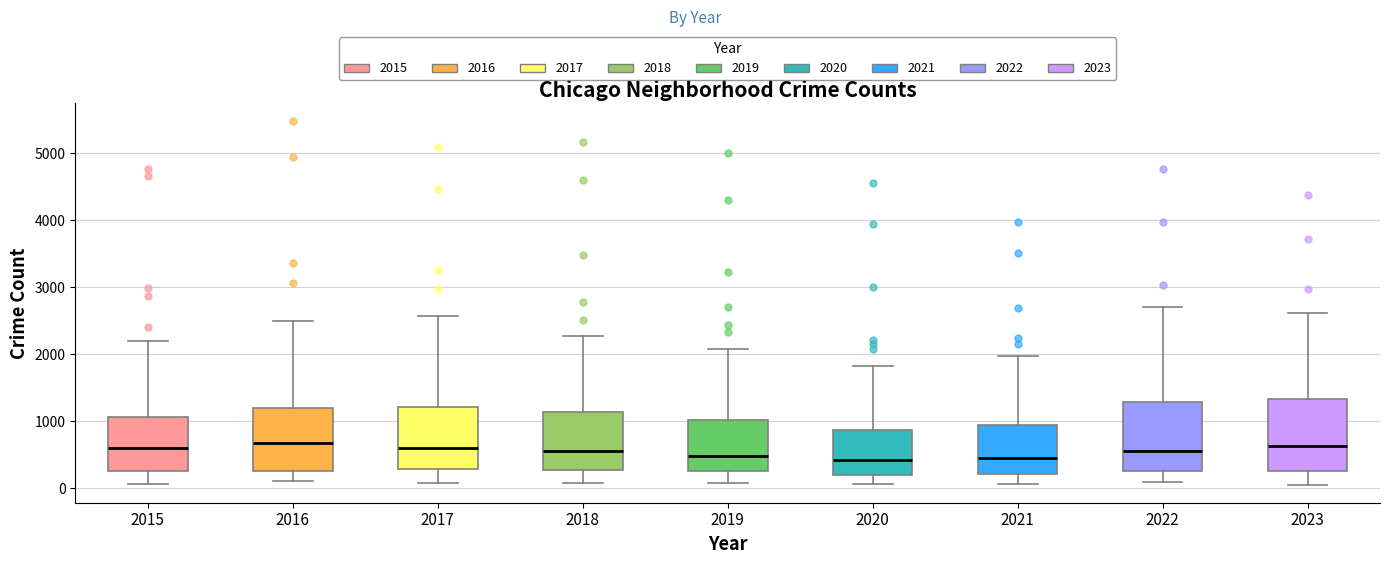

Reading left to right, transcribe this box plot: for each box, give where its median line is, the range the box spans, and where its two whiskers end, as read against the y-axis. The values are not printed on the chart, so give them approximately, as read against the axis.

2015: median 600, box 300 to 1100, whiskers 100 to 2200
2016: median 700, box 300 to 1200, whiskers 100 to 2500
2017: median 600, box 300 to 1200, whiskers 100 to 2600
2018: median 600, box 300 to 1100, whiskers 100 to 2300
2019: median 500, box 300 to 1000, whiskers 100 to 2100
2020: median 400, box 200 to 900, whiskers 100 to 1800
2021: median 500, box 200 to 900, whiskers 100 to 2000
2022: median 600, box 300 to 1300, whiskers 100 to 2700
2023: median 600, box 300 to 1300, whiskers 100 to 2600